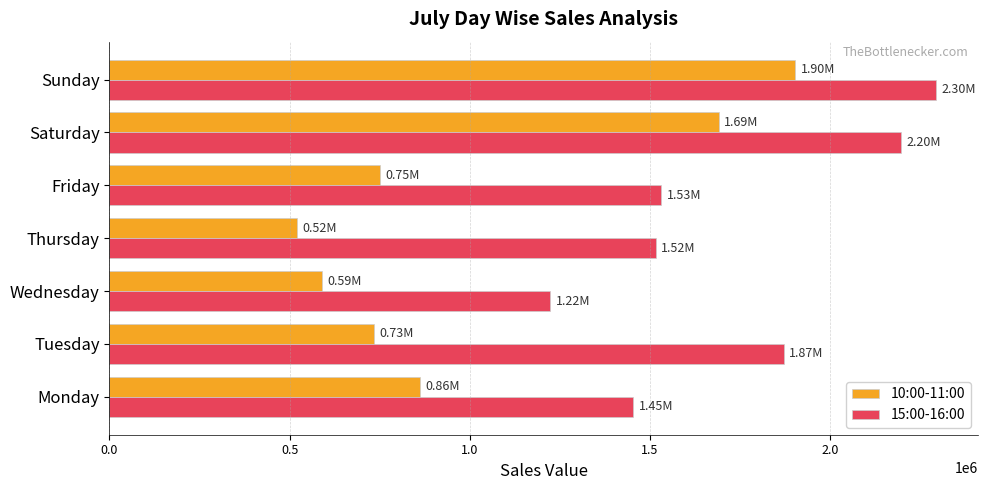

What is the sum of all 10:00-11:00 values?

7050762.0